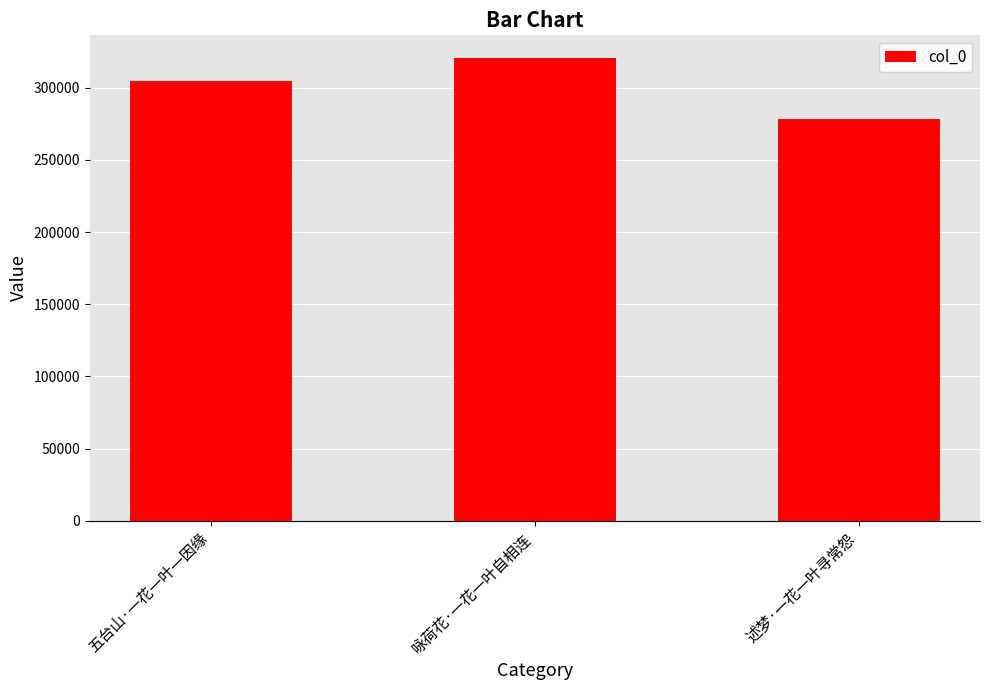

Reading left to right, list all the values displayed in this chart.

五台山·一花一叶一因缘=304977	咏荷花·一花一叶自相连=320298	述梦·一花一叶寻常怨=278066